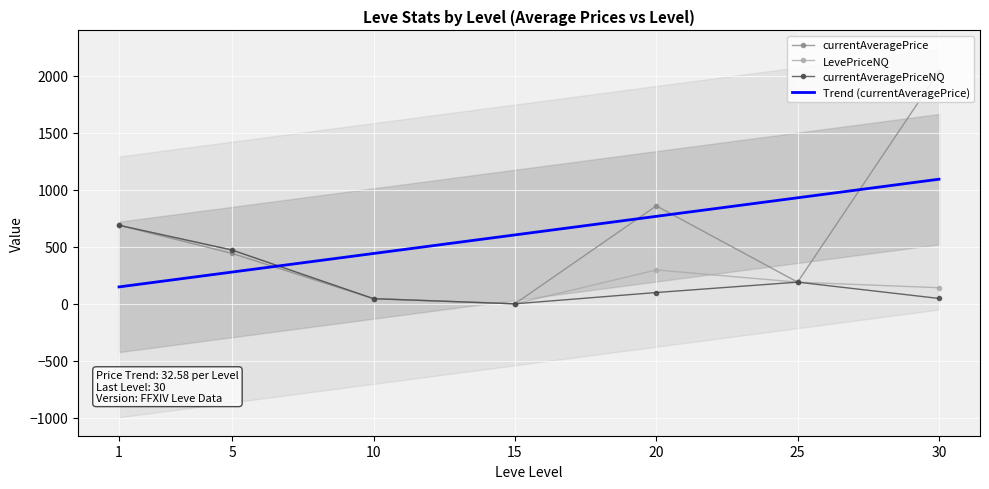

Reading left to right, transcribe all the data shown in this chart.

currentAveragePrice: 689.0	442.2	45.0	0.0	859.4	190.0	2037.6
LevePriceNQ: 689.0	471.7	45.0	0.0	297.0	190.0	141.0
currentAveragePriceNQ: 689.0	471.7	45.0	0.0	99.0	190.0	47.0